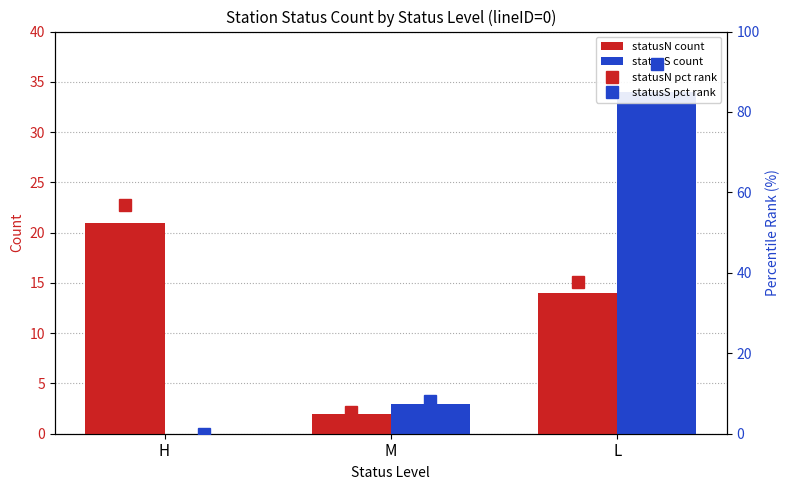

Rank the series by their maximum value, from lowest to highest.

statusN count, statusS count, statusN pct rank, statusS pct rank